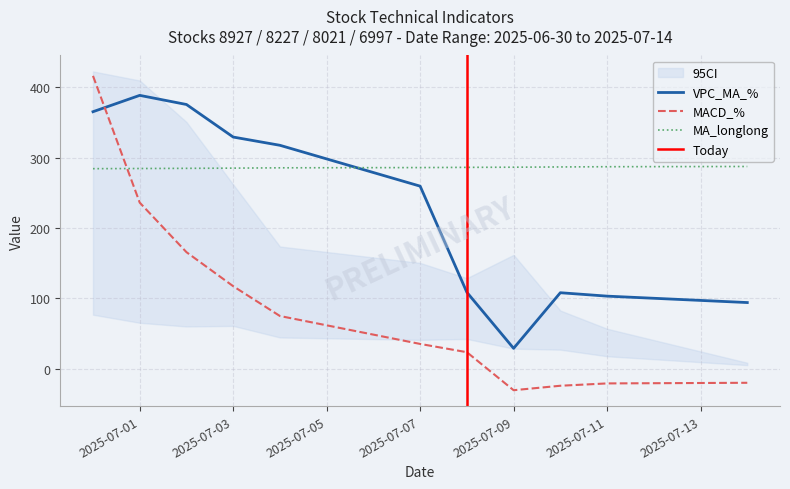

Count the number of data series in this chart.

3